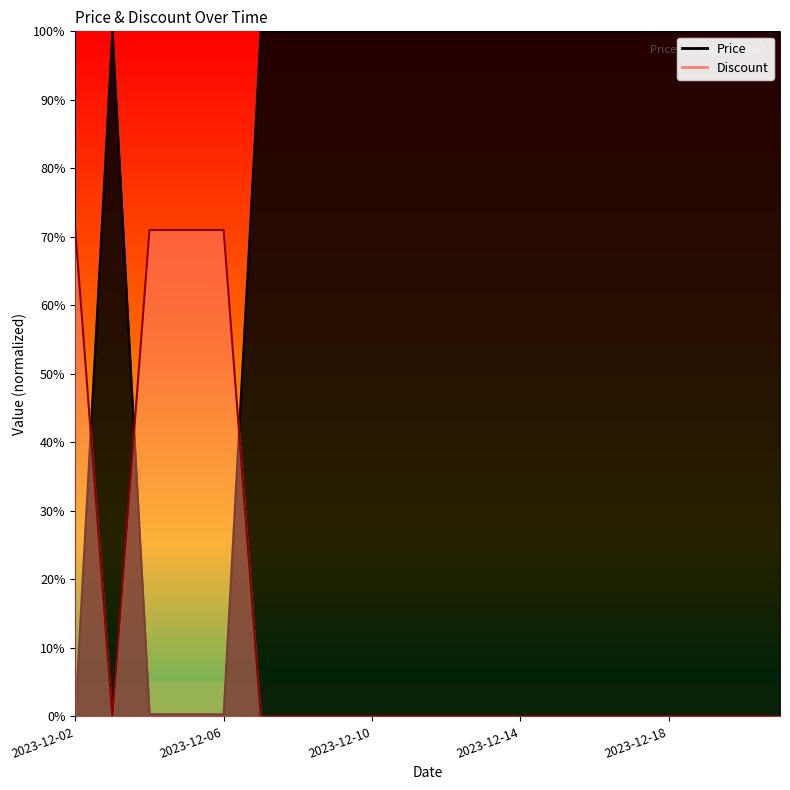

At which label does Price reach its peak?

2023-12-03